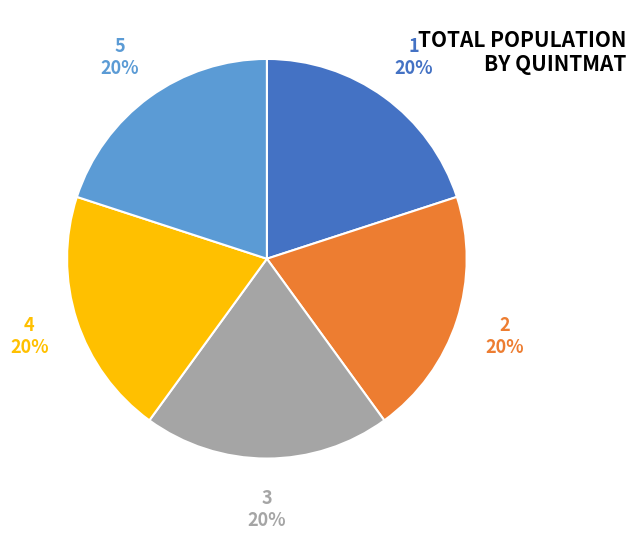

Is there a majority slice in this chart?

No